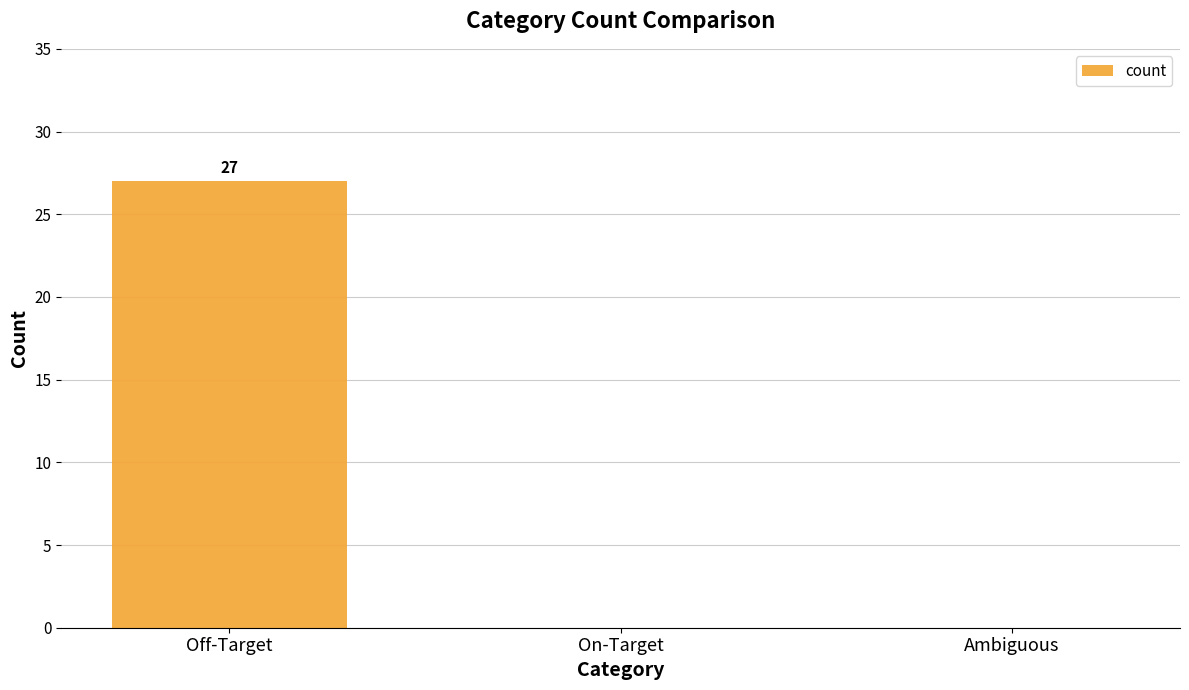

Reading right to left, what are all the values shown in this chart?

0	0	27